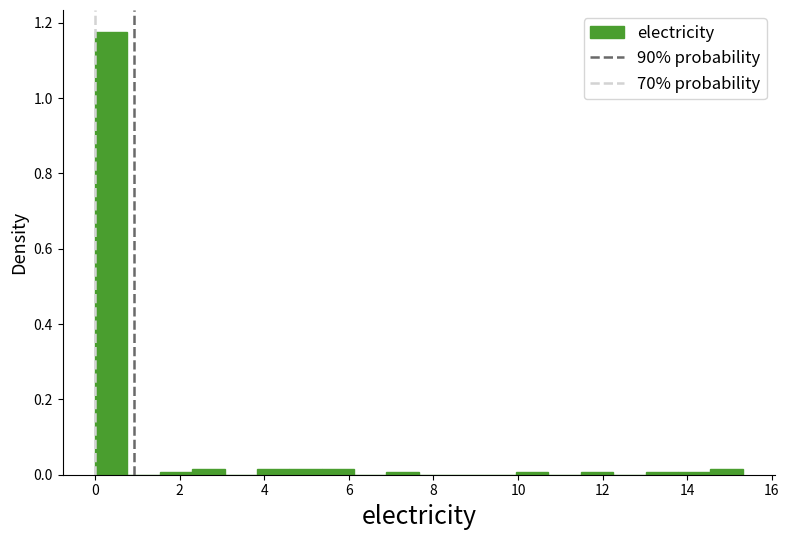

Around what value on the x-axis is the tallest bar? Give the approximate position of its centre, as read against the axis.

0.4